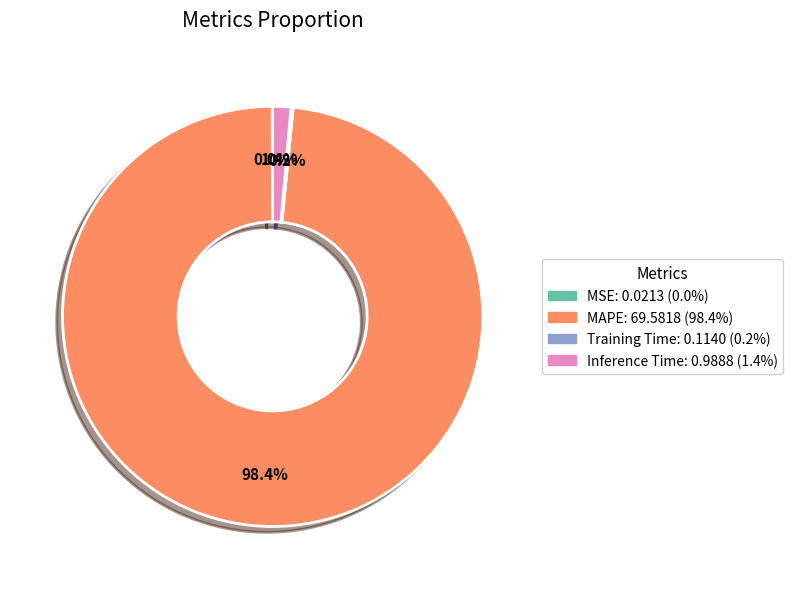

What percentage is NOT represented by MAPE: 69.5818 (98.4%)?

1.6%